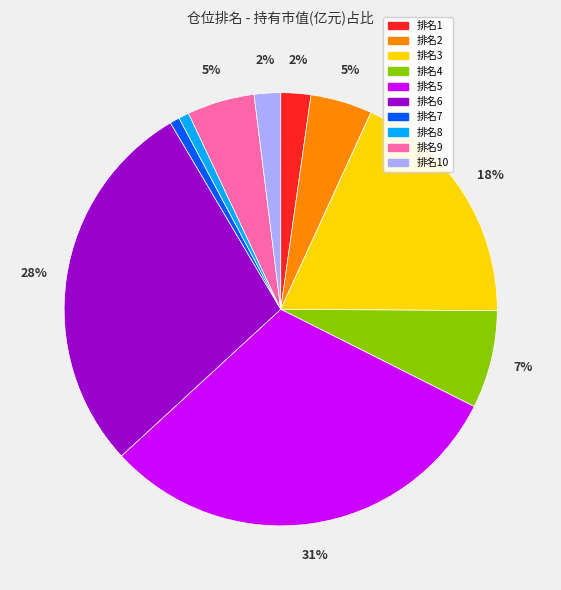

Does any single category account for the majority?

No